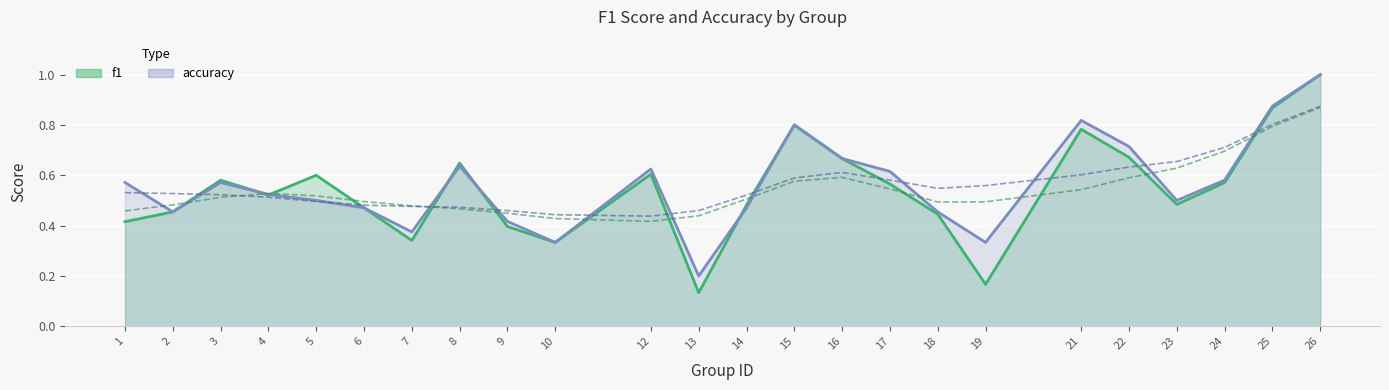

Reading right to left, list all the values displayed in this chart.

f1: 1.0	0.9	0.6	0.5	0.7	0.8	0.2	0.4	0.6	0.7	0.8	0.5	0.1	0.6	0.3	0.4	0.6	0.3	0.5	0.6	0.5	0.6	0.5	0.4
accuracy: 1.0	0.9	0.6	0.5	0.7	0.8	0.3	0.5	0.6	0.7	0.8	0.5	0.2	0.6	0.3	0.4	0.6	0.4	0.5	0.5	0.5	0.6	0.5	0.6